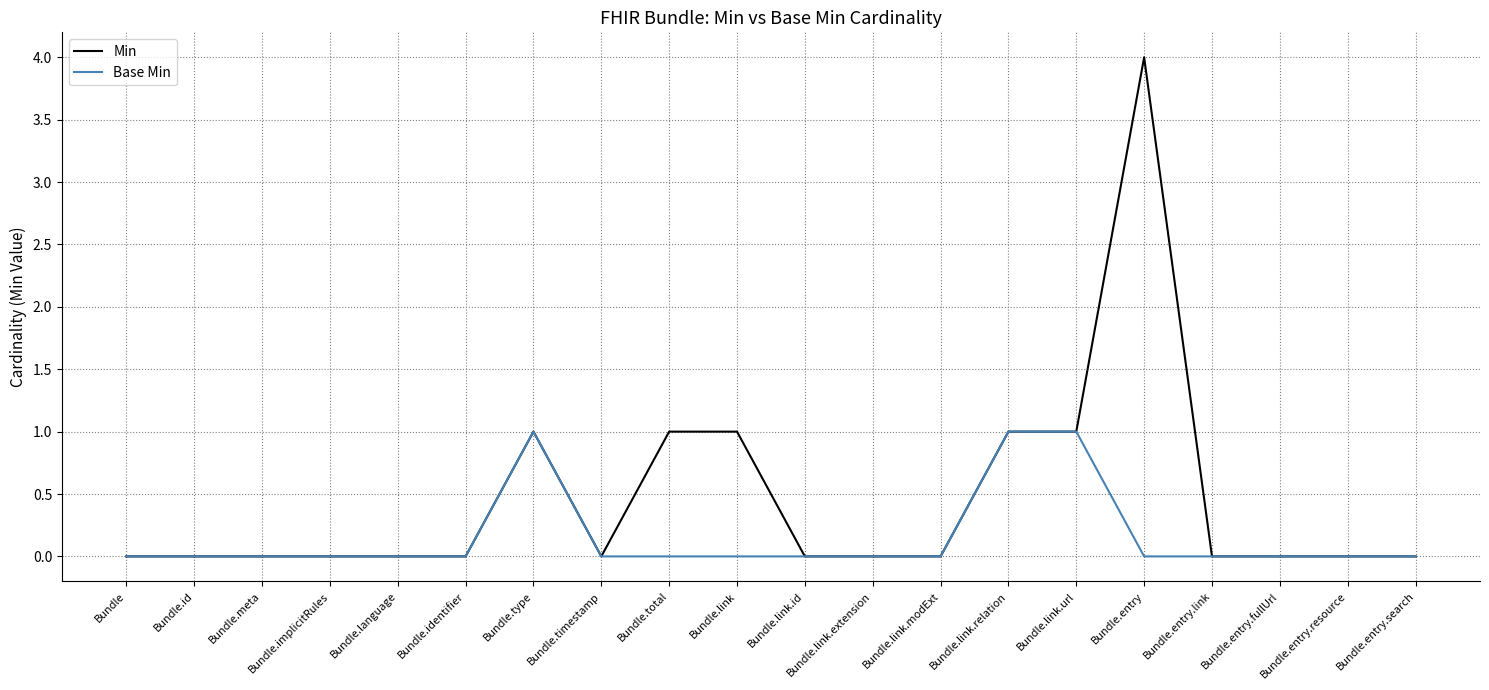

Rank the series by their maximum value, from lowest to highest.

Base Min, Min